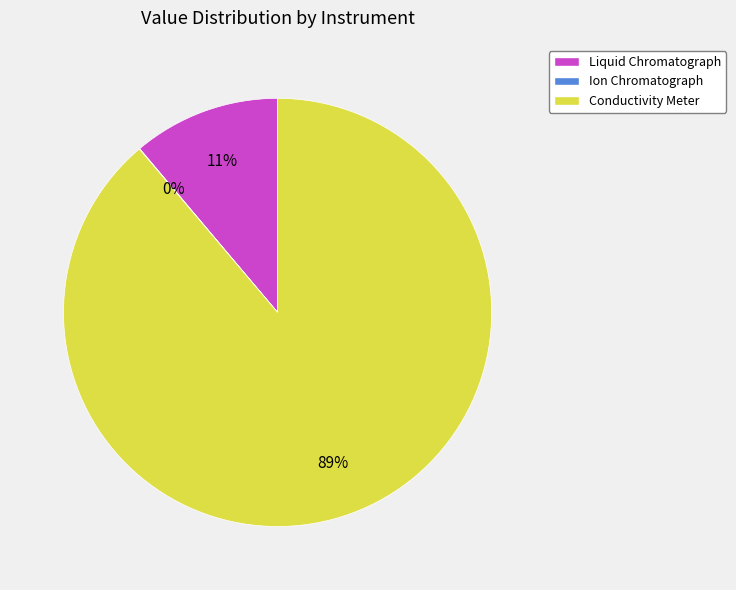

To the nearest percent, what is the average slice percentage?

33%